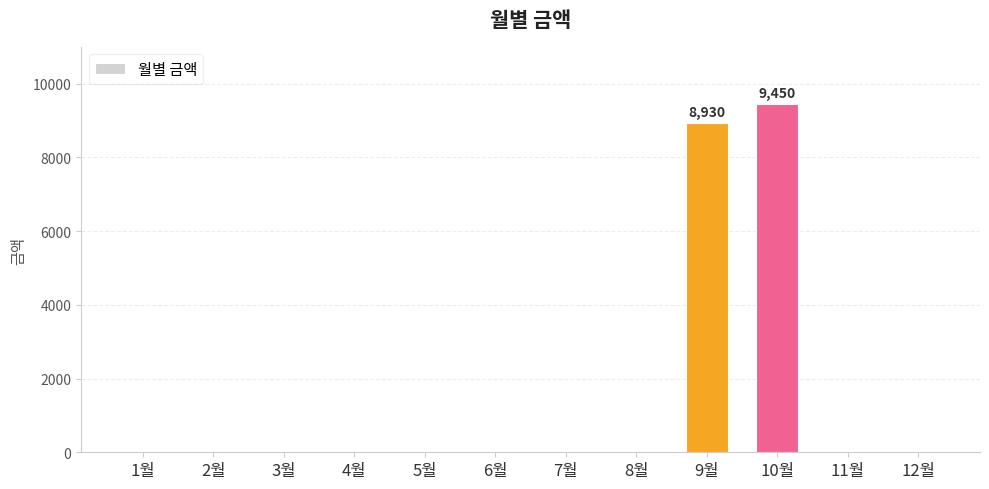

The value at 10월 is 9450. True or false?

True